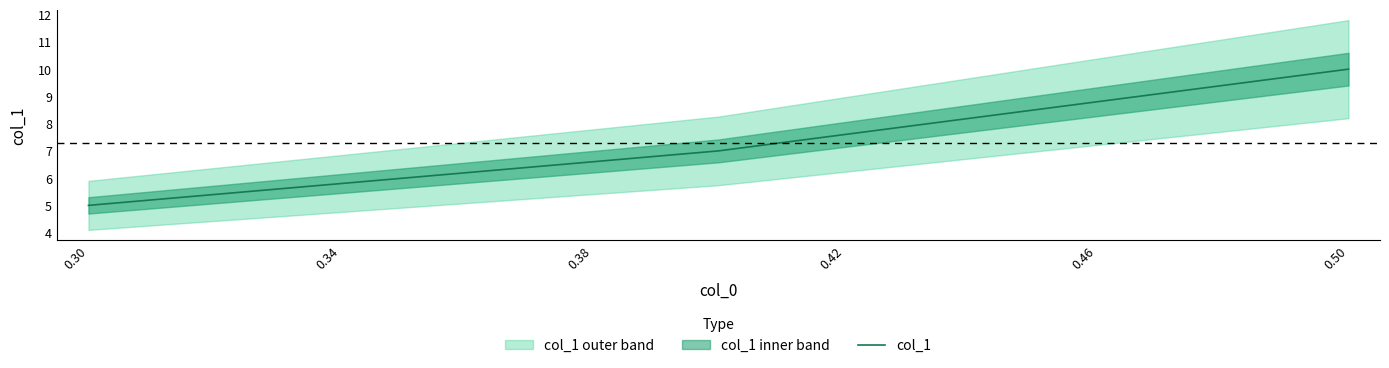

Reading left to right, extract all data points from this chart.

5.0	5.4	5.8	6.2	6.6	7.0	7.6	8.2	8.8	9.4	10.0